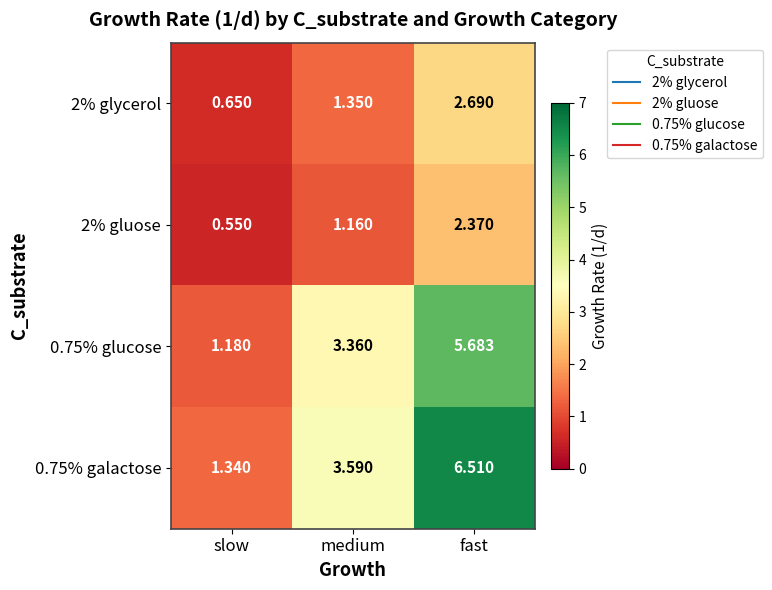

What is the spread (max minus min) of values at slow?

0.8